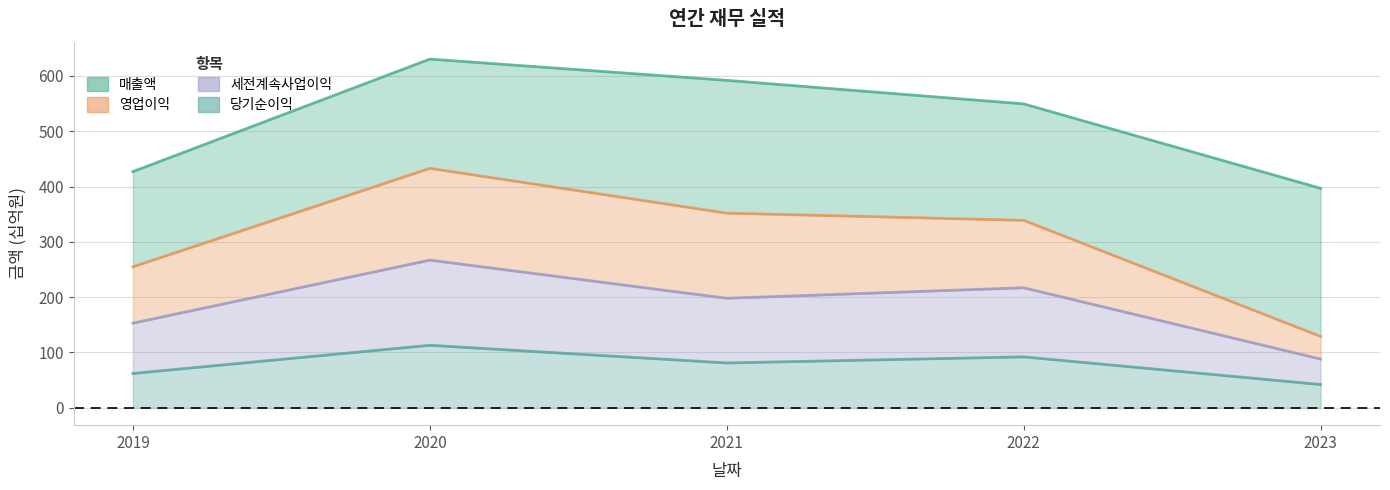

What is the sum of all 세전계속사업이익 values?

923